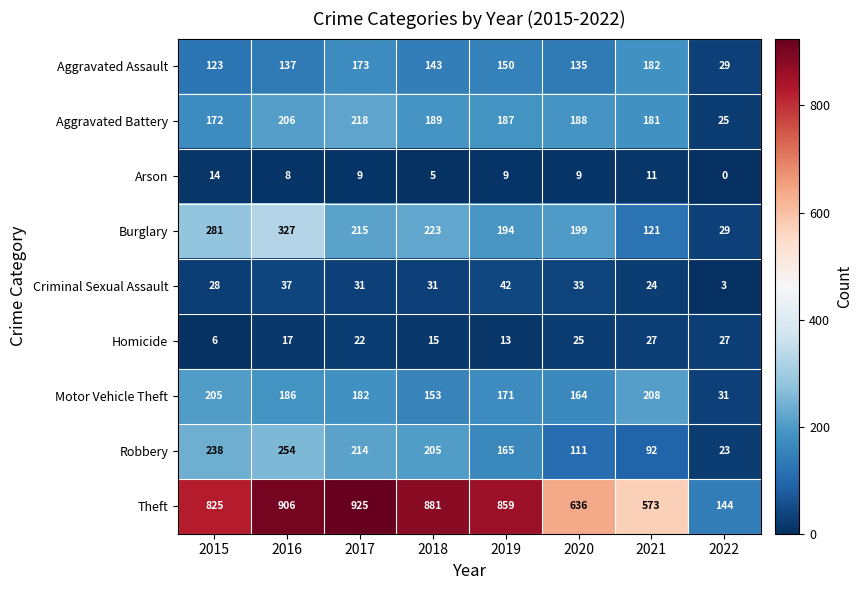

What value does the Aggravated Assault series have at 2017, to the nearest 50?

150